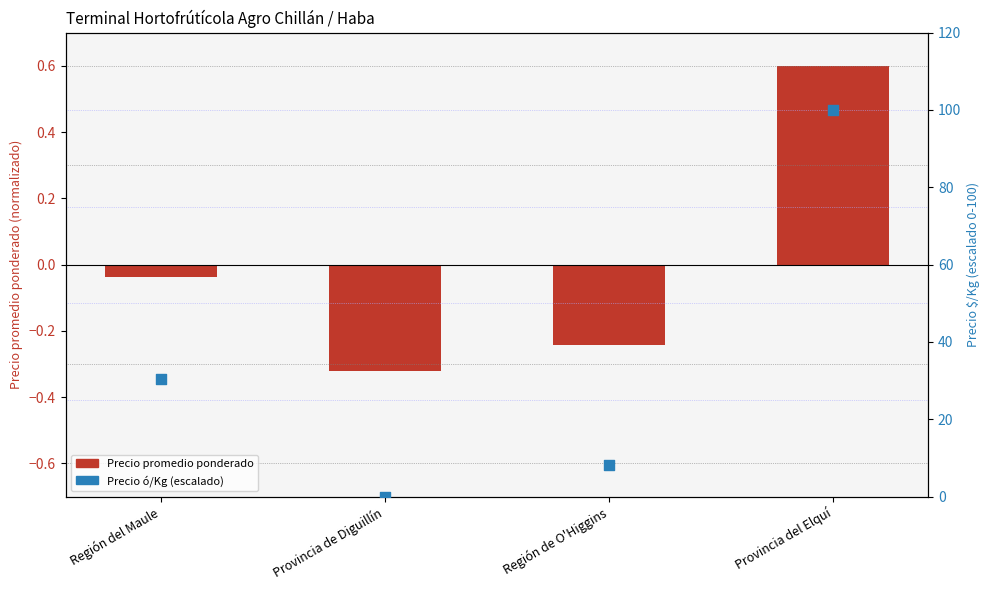

At how many categories does at least one series exceed 31?

1